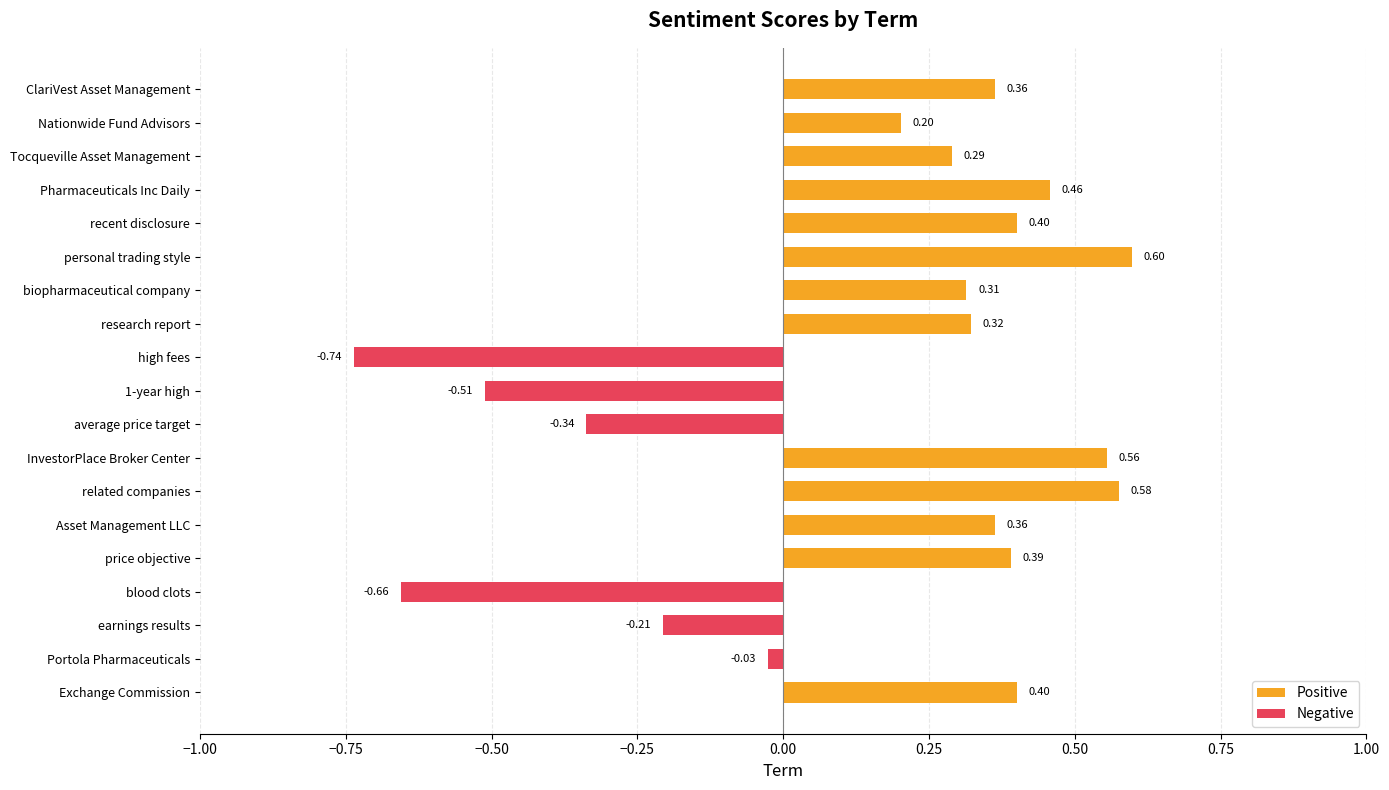

How many data points are above 0?

13